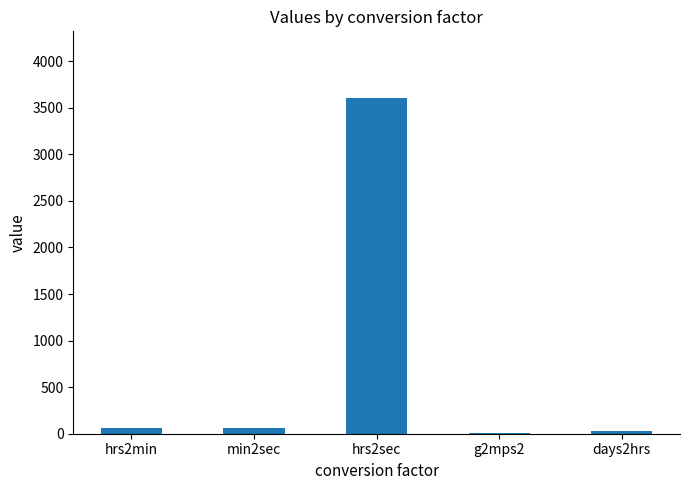

How many data points does each series have?

5